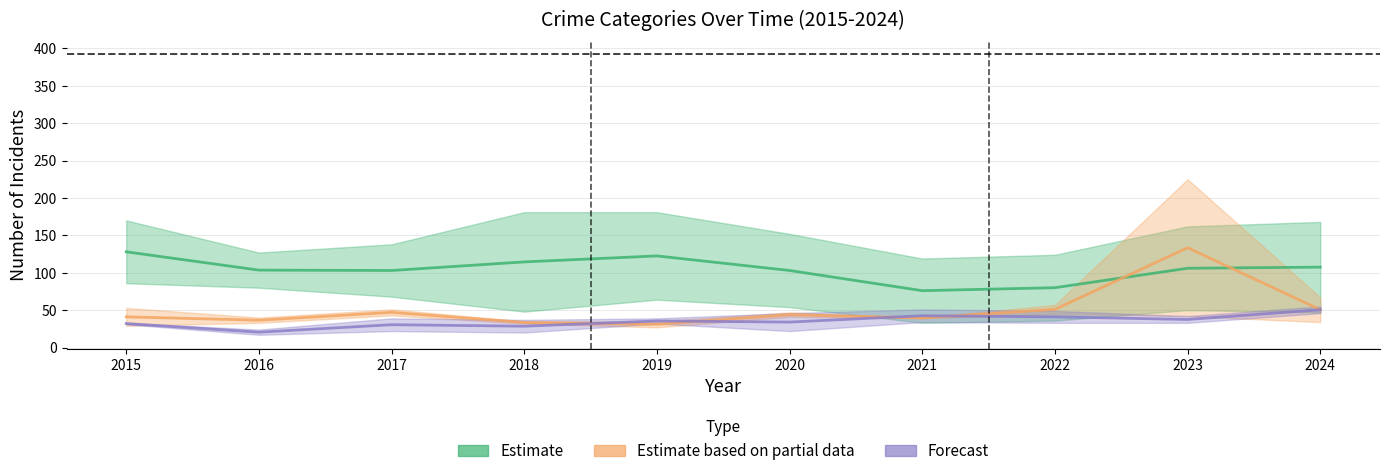

Does the chart have visible grid lines?

Yes